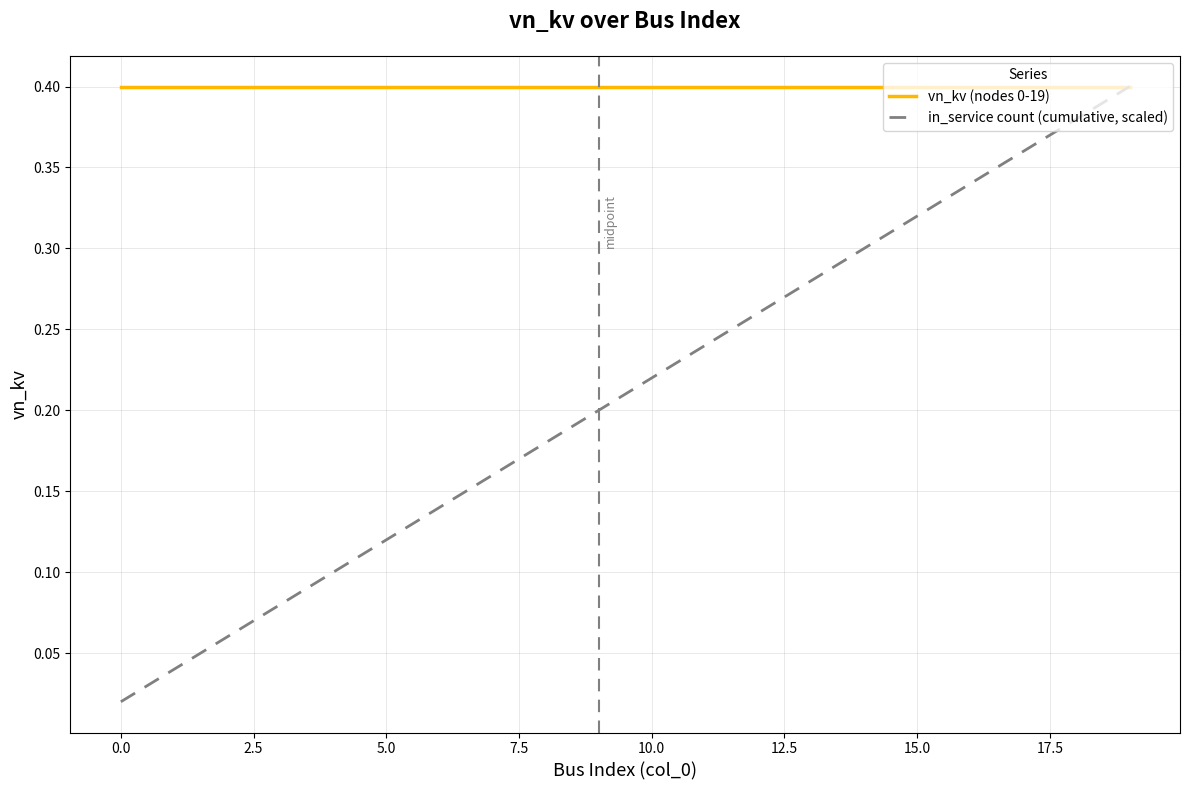

Which series has the widest spread of values?

in_service count (cumulative, scaled)